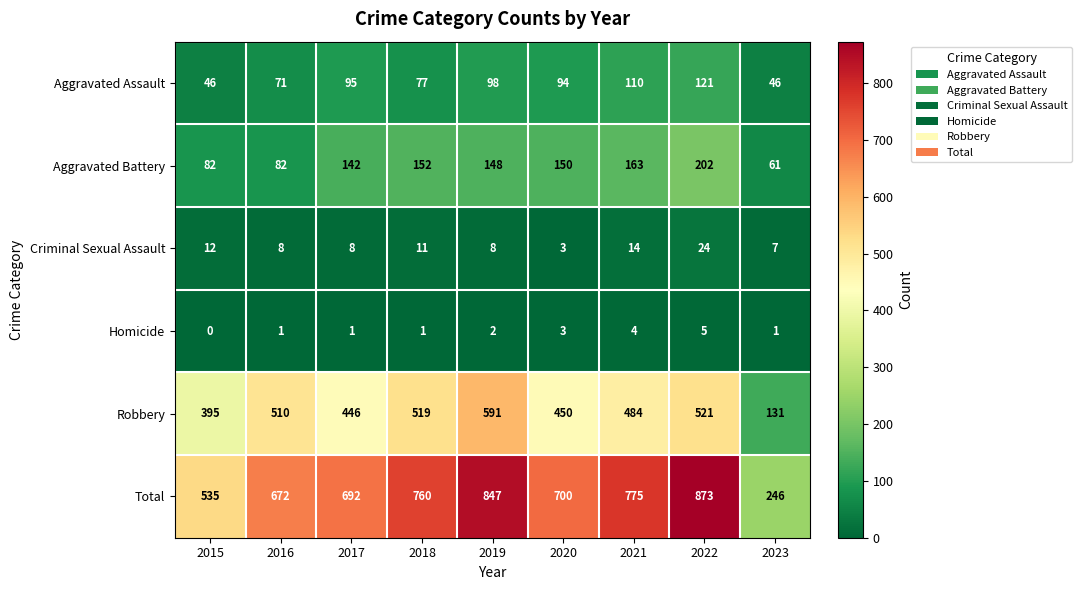

Read the Aggravated Assault value at 2016, to the nearest 5.

70